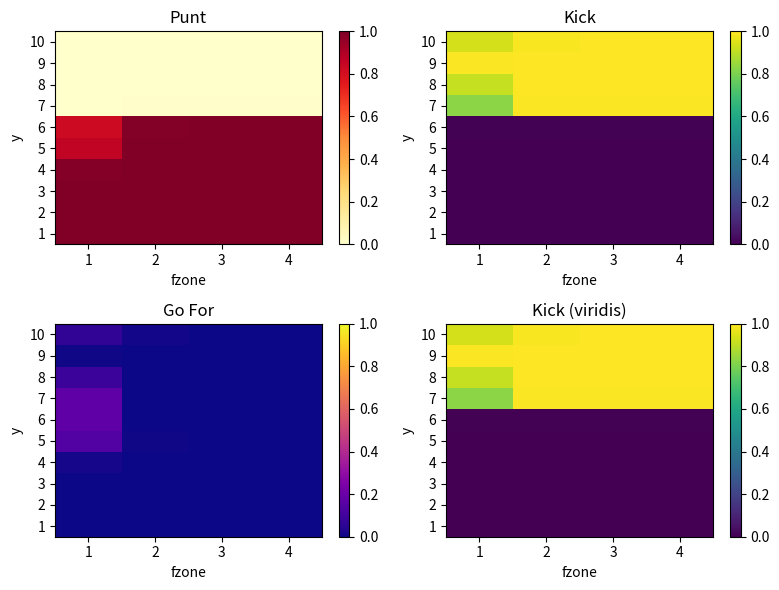

At how many categories does at least one series exceed 0?

4